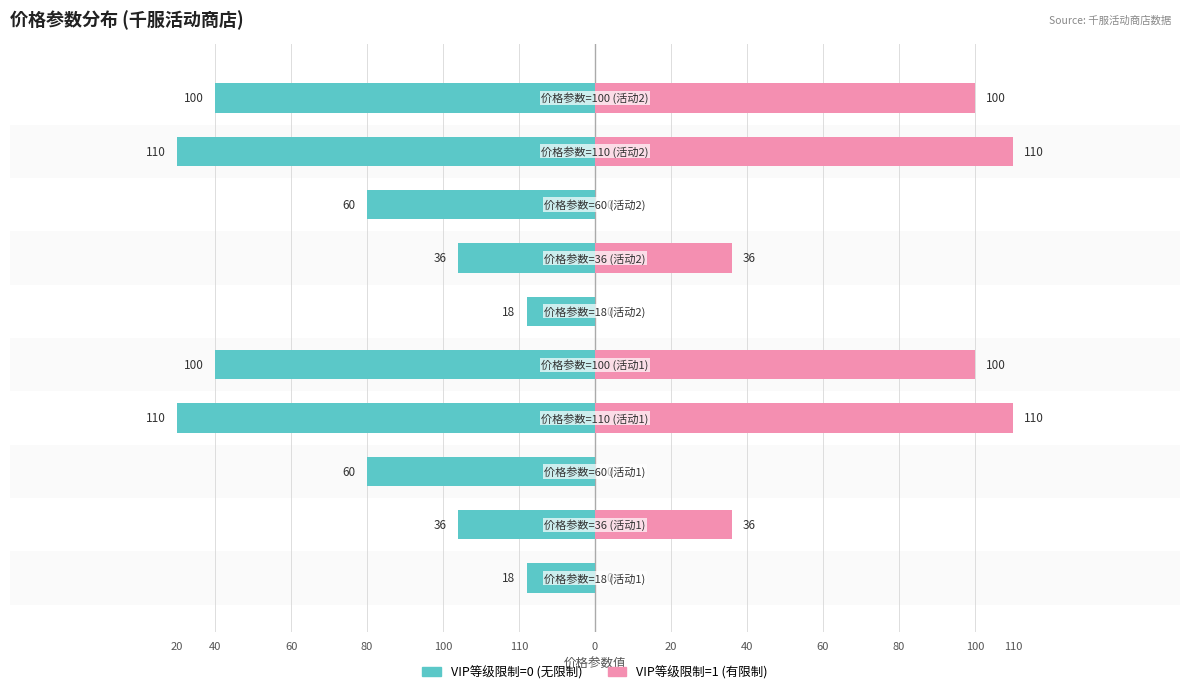

How many groups of bars are there?

10